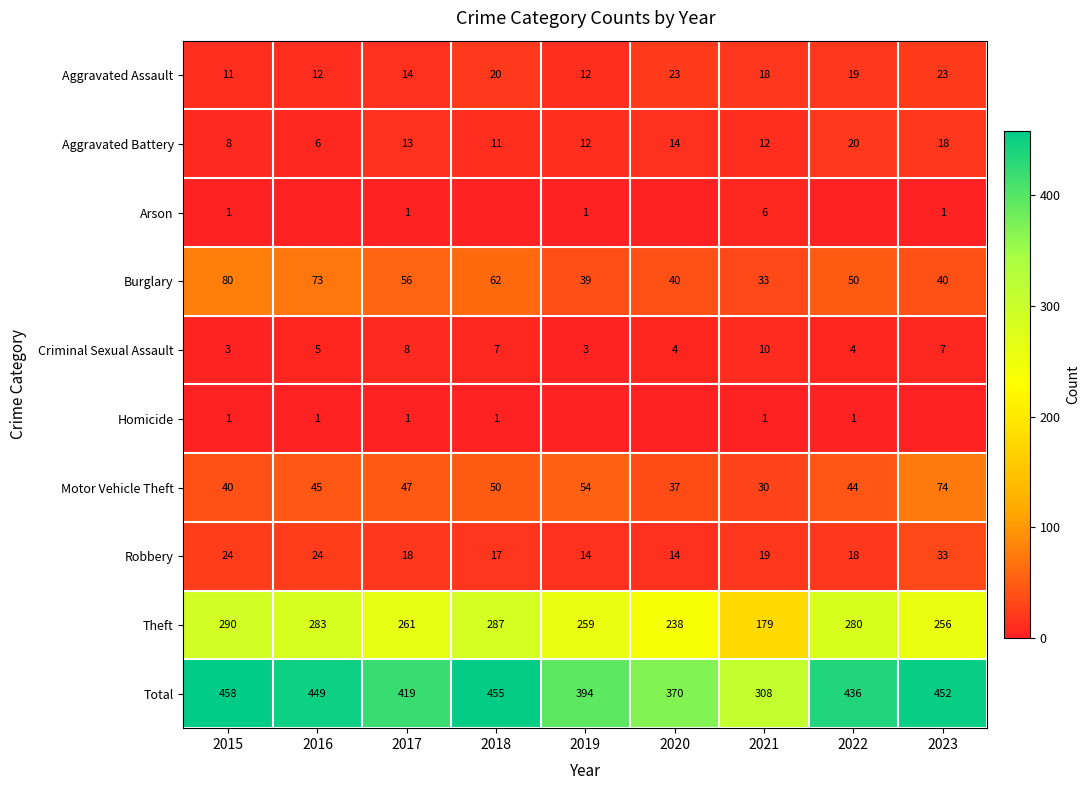

Is the value of Burglary at 2021 greater than the value of Aggravated Battery at 2015?

Yes